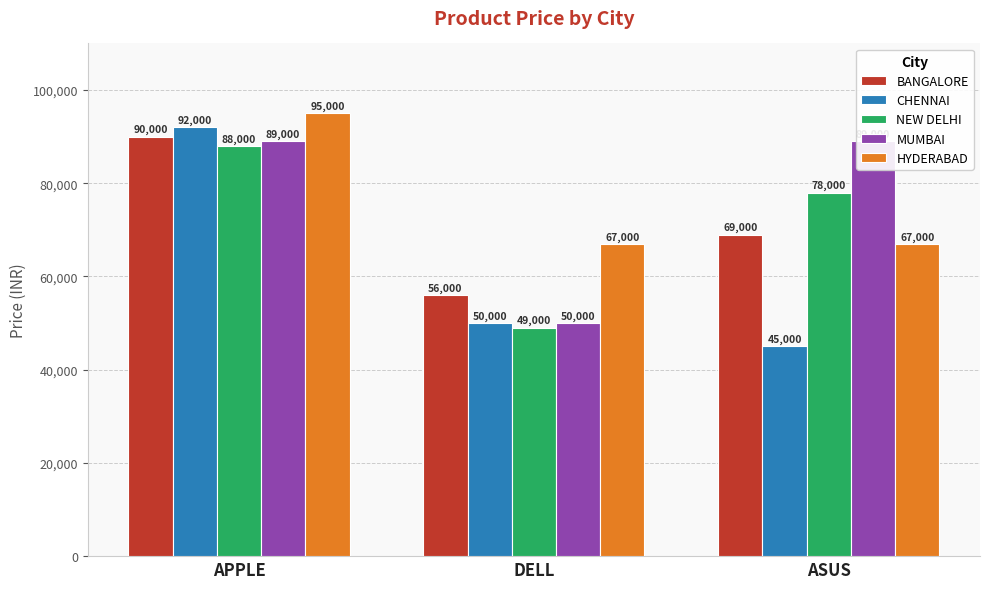

Is it true that NEW DELHI equals 49000 at DELL?

True